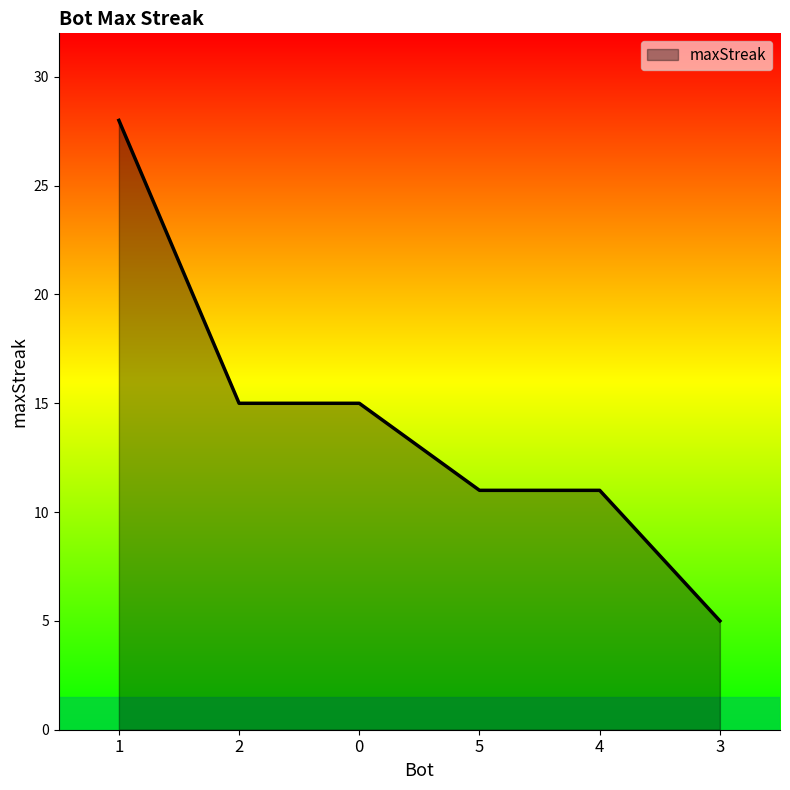

True or false: the data shows 24 at 2.

False